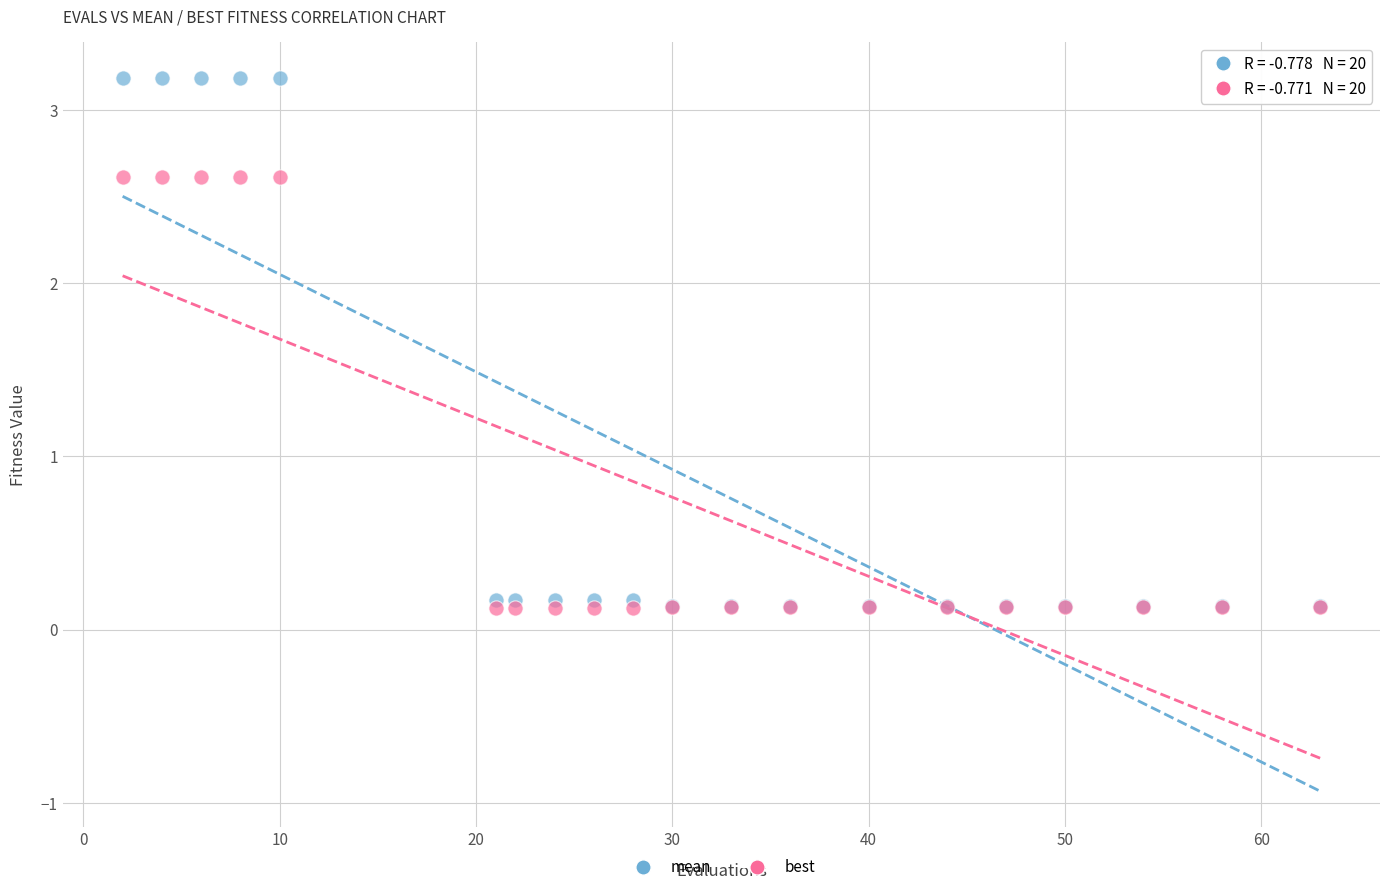

What are all the series names shown in the legend?

mean, best